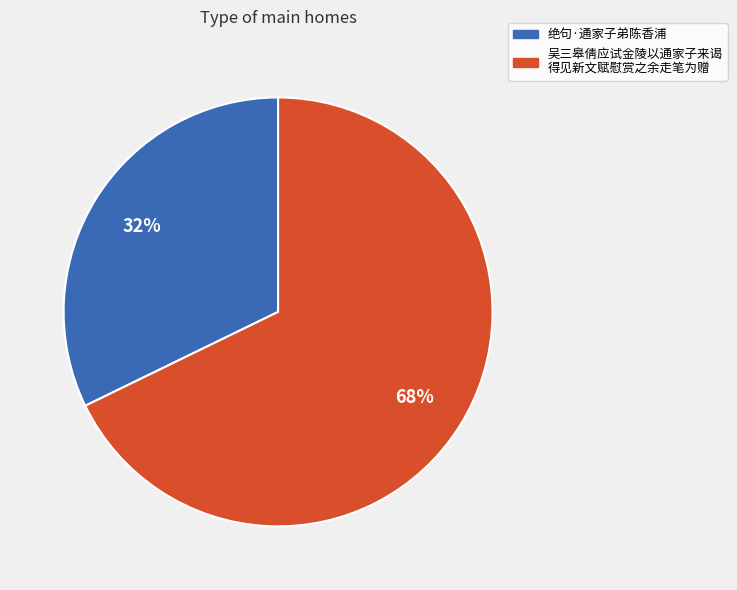

Does any single category account for the majority?

Yes